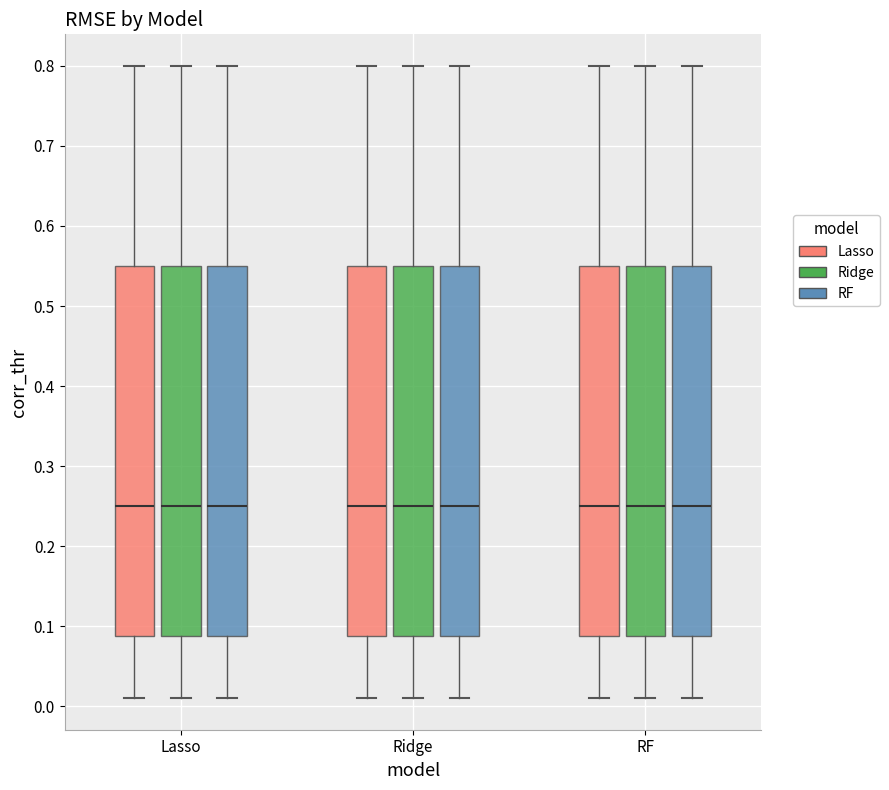

Reading left to right, read every box against the y-axis: the position of its median line, the range the box covers, and the ends of its whiskers. The values are not printed on the chart, so give them approximately, as read against the axis.

Lasso (Lasso): median 0.25, box 0.09 to 0.55, whiskers 0.01 to 0.80
Lasso (Ridge): median 0.25, box 0.09 to 0.55, whiskers 0.01 to 0.80
Lasso (RF): median 0.25, box 0.09 to 0.55, whiskers 0.01 to 0.80
Ridge (Lasso): median 0.25, box 0.09 to 0.55, whiskers 0.01 to 0.80
Ridge (Ridge): median 0.25, box 0.09 to 0.55, whiskers 0.01 to 0.80
Ridge (RF): median 0.25, box 0.09 to 0.55, whiskers 0.01 to 0.80
RF (Lasso): median 0.25, box 0.09 to 0.55, whiskers 0.01 to 0.80
RF (Ridge): median 0.25, box 0.09 to 0.55, whiskers 0.01 to 0.80
RF (RF): median 0.25, box 0.09 to 0.55, whiskers 0.01 to 0.80